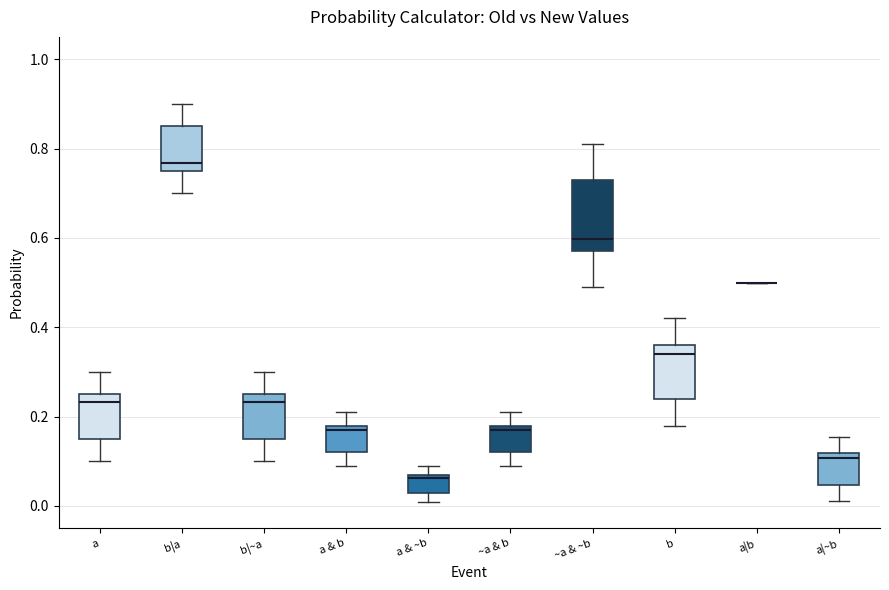

Reading left to right, read every box against the y-axis: the position of its median line, the range the box covers, and the ends of its whiskers. The values are not printed on the chart, so give them approximately, as read against the axis.

a: median 0.24, box 0.16 to 0.26, whiskers 0.10 to 0.30
b|a: median 0.76 (just above the box's lower edge), box 0.76 to 0.86, whiskers 0.70 to 0.90
b|~a: median 0.24, box 0.16 to 0.26, whiskers 0.10 to 0.30
a & b: median 0.18 (just below the box's upper edge), box 0.12 to 0.18, whiskers 0.10 to 0.22
a & ~b: median 0.06, box 0.04 to 0.08, whiskers 0.02 to 0.10
~a & b: median 0.18 (just below the box's upper edge), box 0.12 to 0.18, whiskers 0.10 to 0.22
~a & ~b: median 0.60, box 0.58 to 0.74, whiskers 0.50 to 0.82
b: median 0.34, box 0.24 to 0.36, whiskers 0.18 to 0.42
a|b: box collapsed to a line at 0.50, whiskers 0.50 to 0.50
a|~b: median 0.10, box 0.04 to 0.12, whiskers 0.02 to 0.16